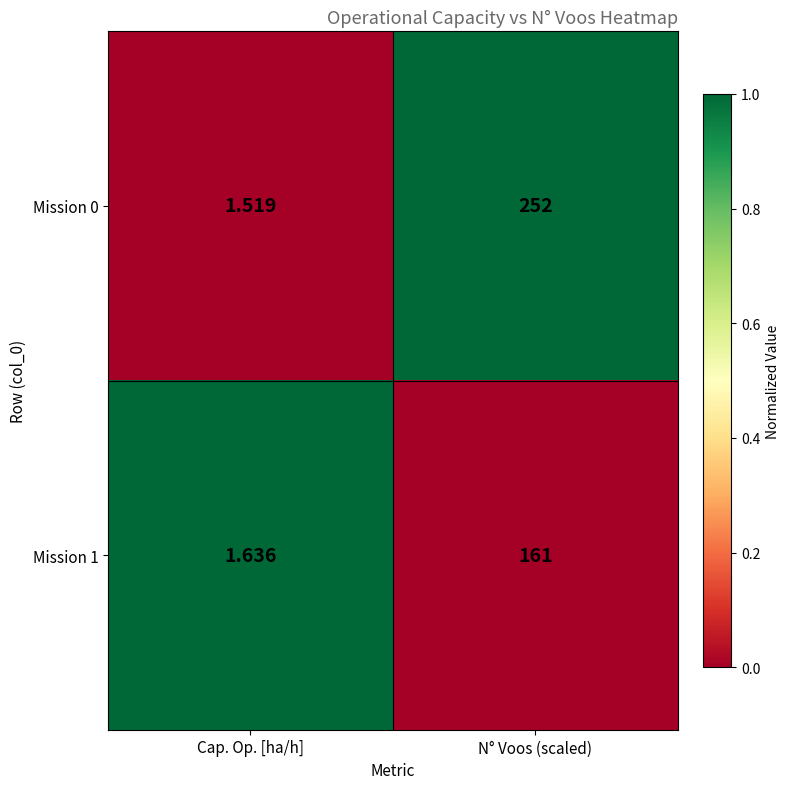

Is the value of Mission 0 at Cap. Op. [ha/h] greater than the value of Mission 1 at Cap. Op. [ha/h]?

No